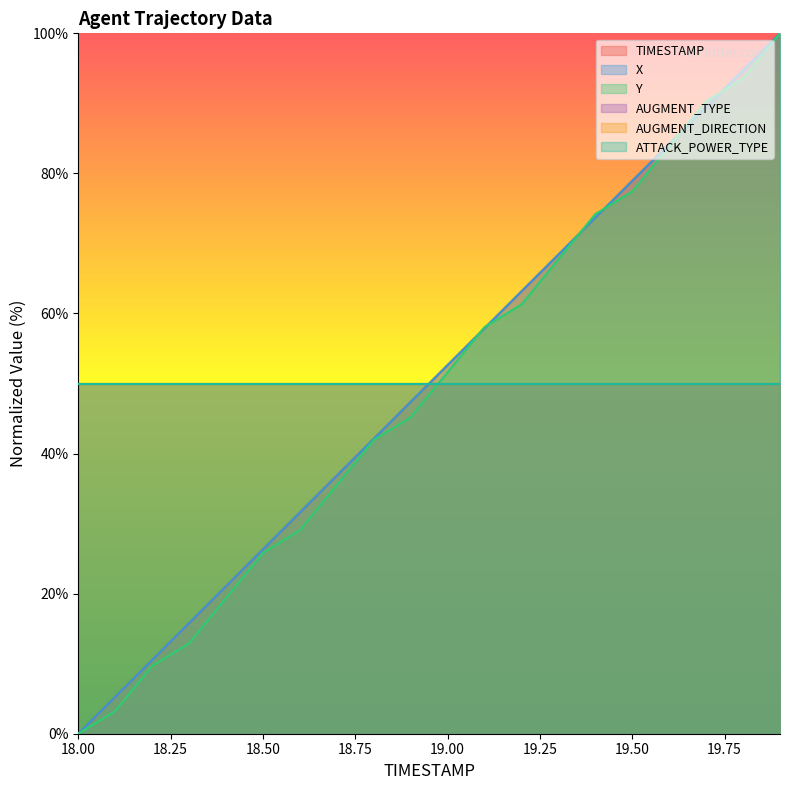

What position from the right is 18.3?

17